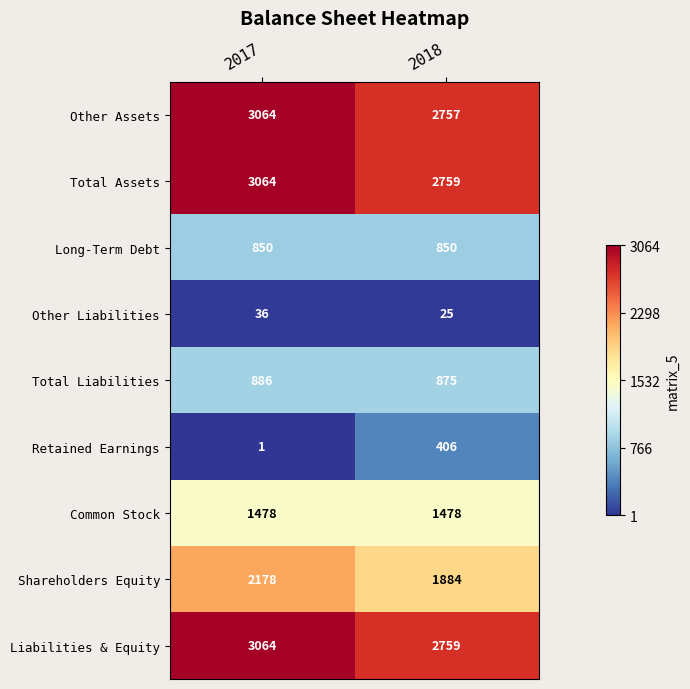

What is the difference between the highest and lowest values at 2017?

3063